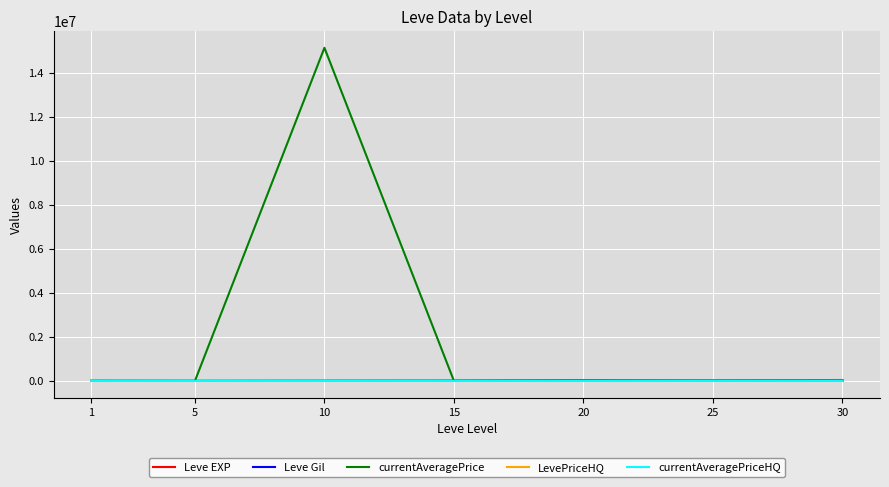

How many lines are shown in the chart?

5